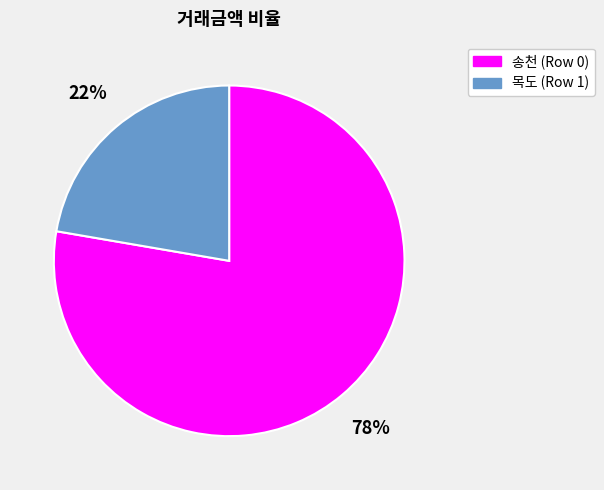

To the nearest percent, what percentage of the pie is 송천 (Row 0)?

78%